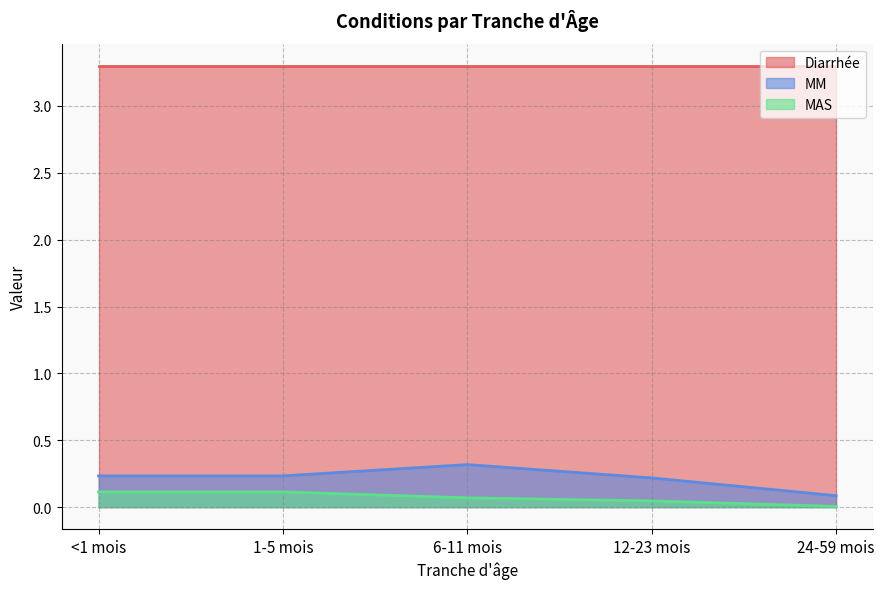

Which category has the highest value in the MAS series?

<1 mois